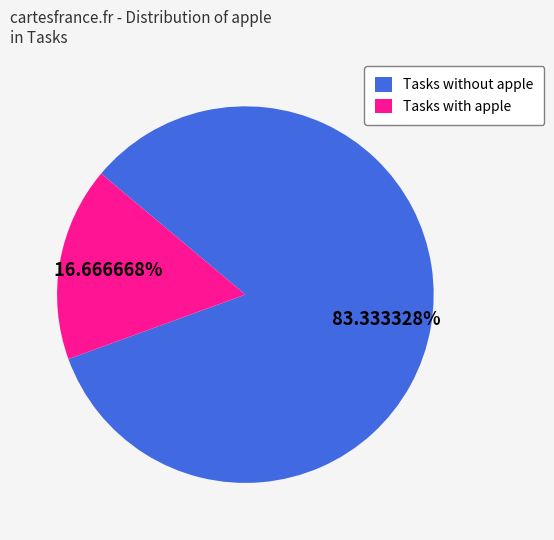

What is the majority slice?

Tasks without apple